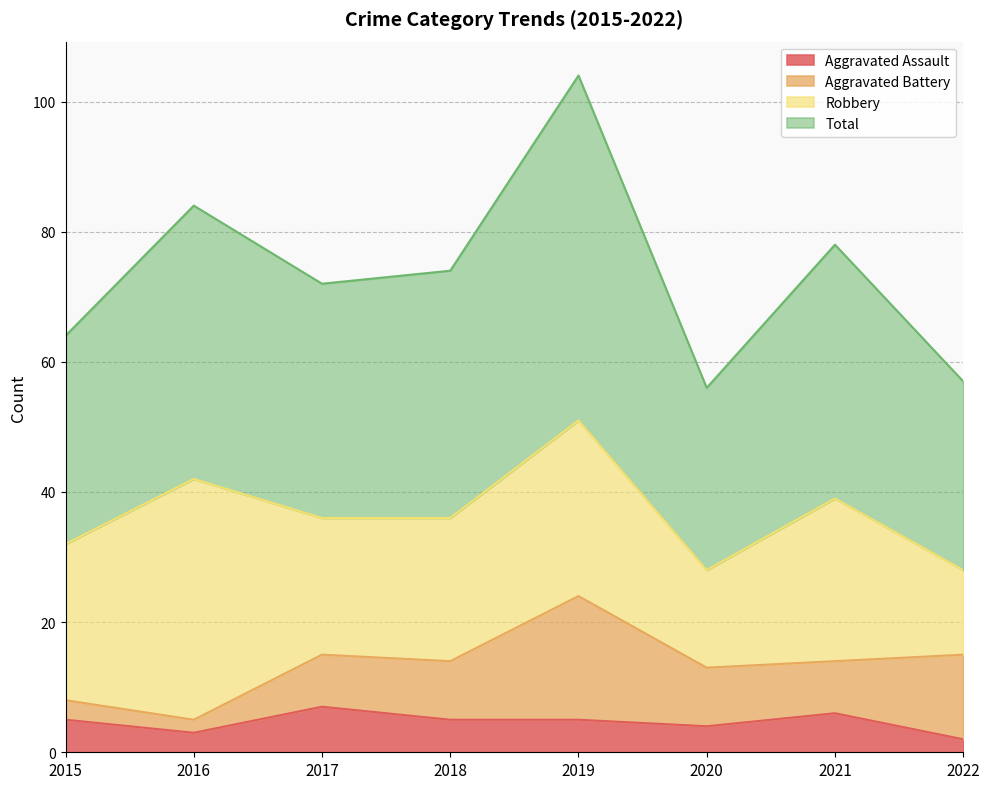

The Total series shows 30 at 2020. True or false?

False